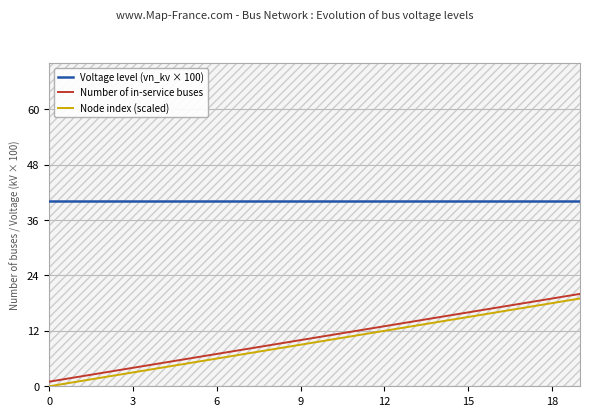

The value of Number of in-service buses at 3 is 4. True or false?

True